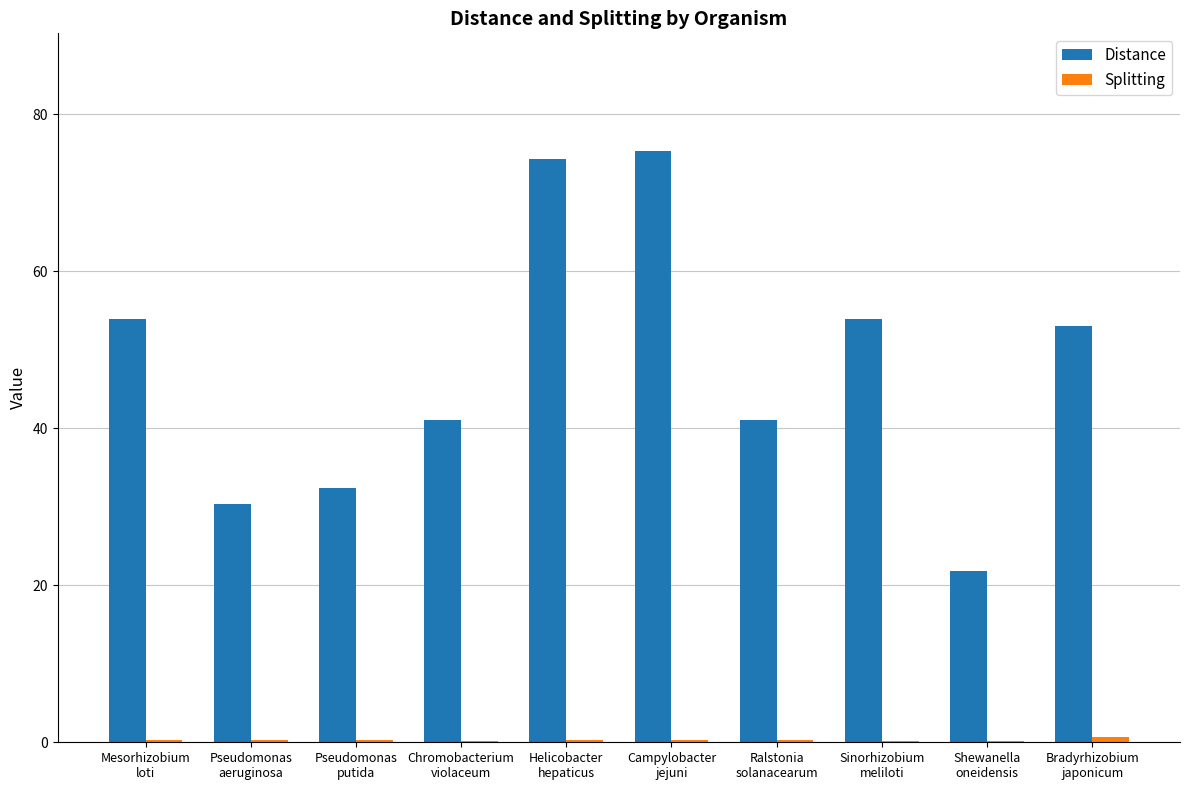

What is the difference between the Distance values at Pseudomonas
aeruginosa and Mesorhizobium
loti?

23.6